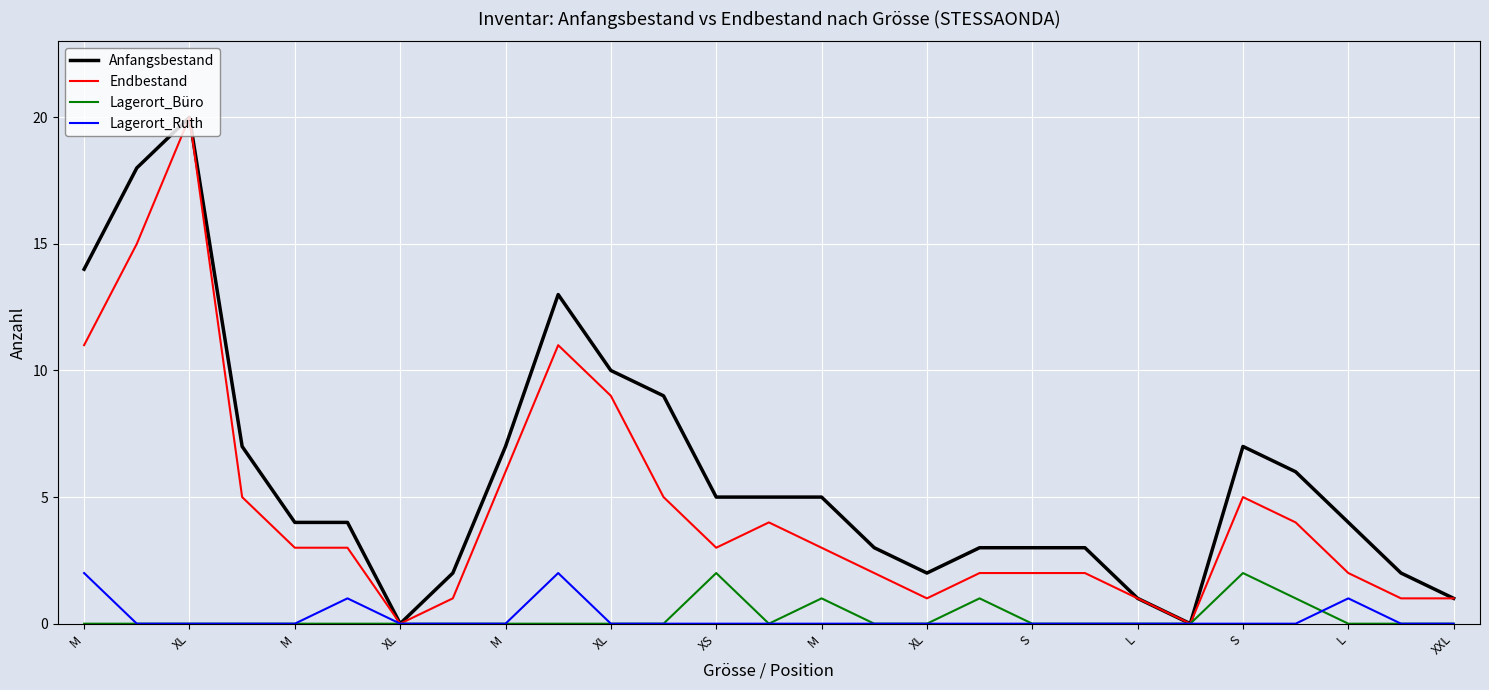

What is the highest value of the Lagerort_Ruth series?

2